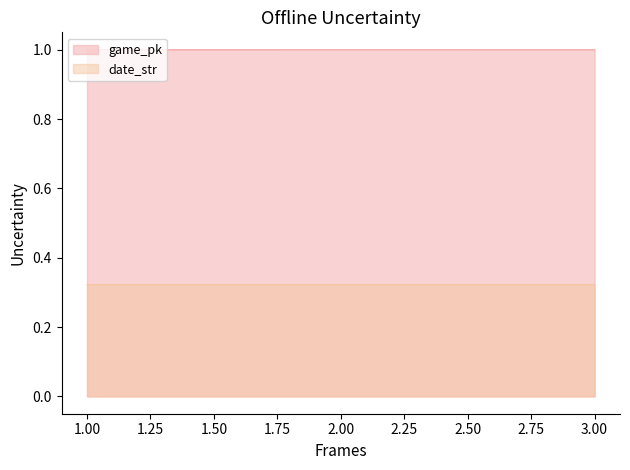

The value of game_pk at 3.00 is 0.7. True or false?

False